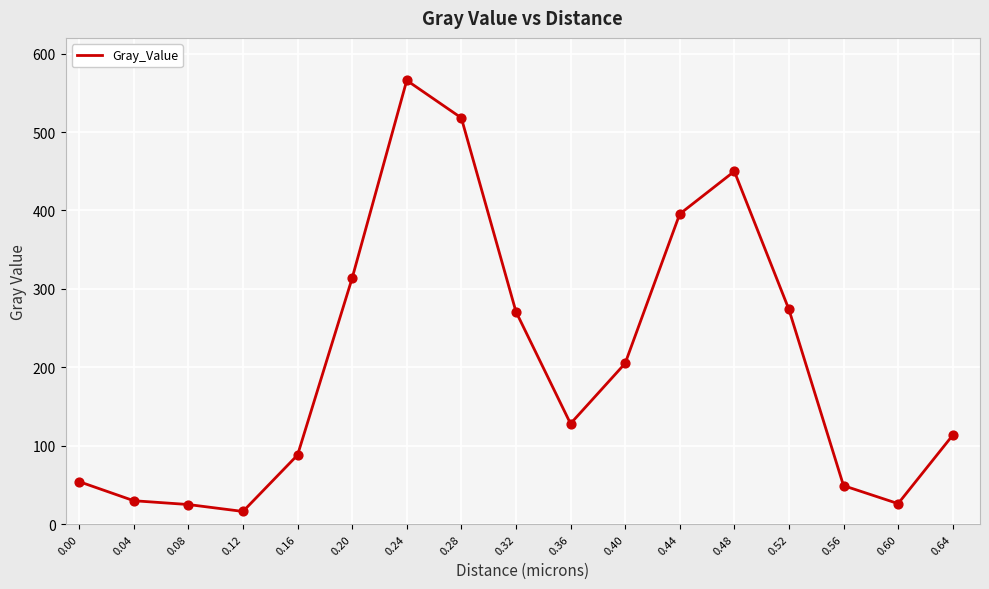

Between 0.48 and 0.56, which is larger?

0.48